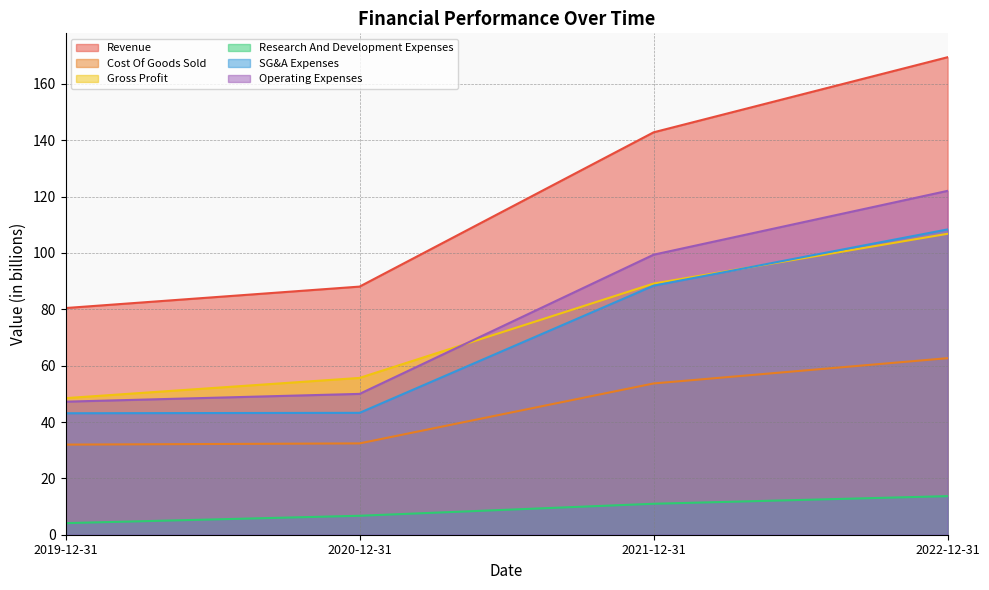

Which series has the widest spread of values?

Revenue